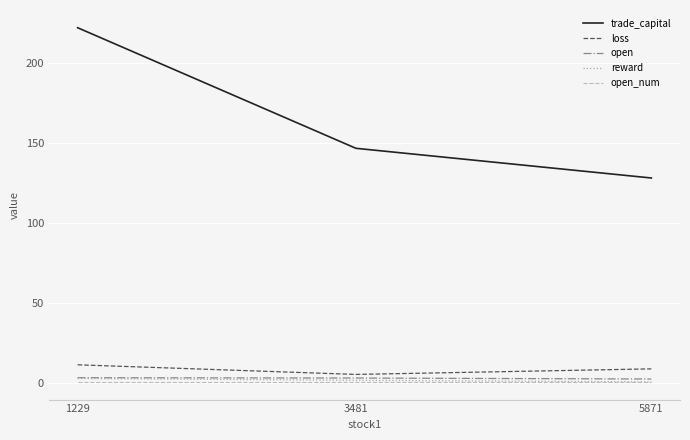

Which series has the largest range (max minus min)?

trade_capital